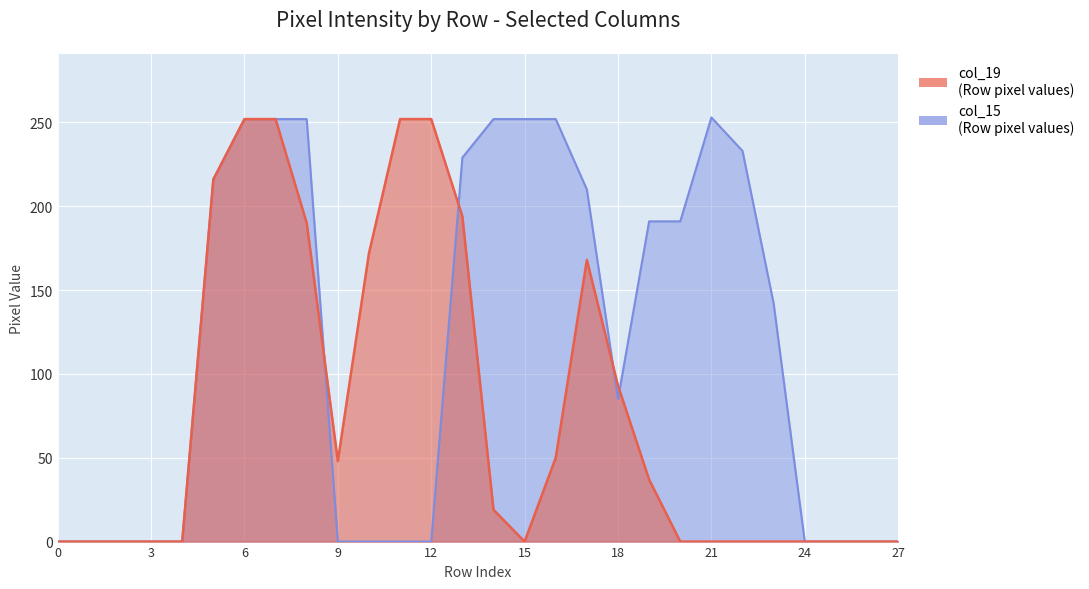

Which series has the widest spread of values?

col_15